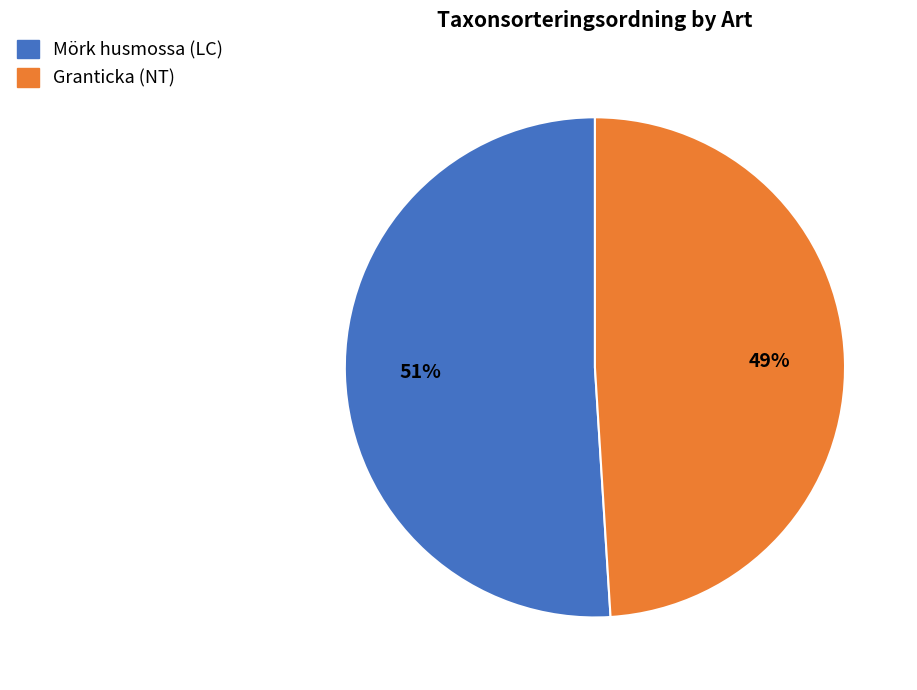

Does Granticka (NT) account for over 50% of the chart?

No